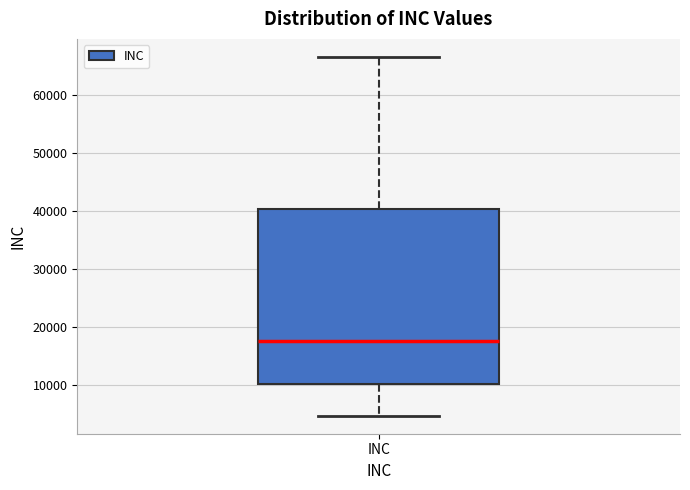

Read this box plot against the y-axis: the position of the median line, the range covered by the box, and the ends of both whiskers. The values are not printed on the chart, so give them approximately, as read against the axis.

median 18000, box 10000 to 40000, whiskers 5000 to 66000